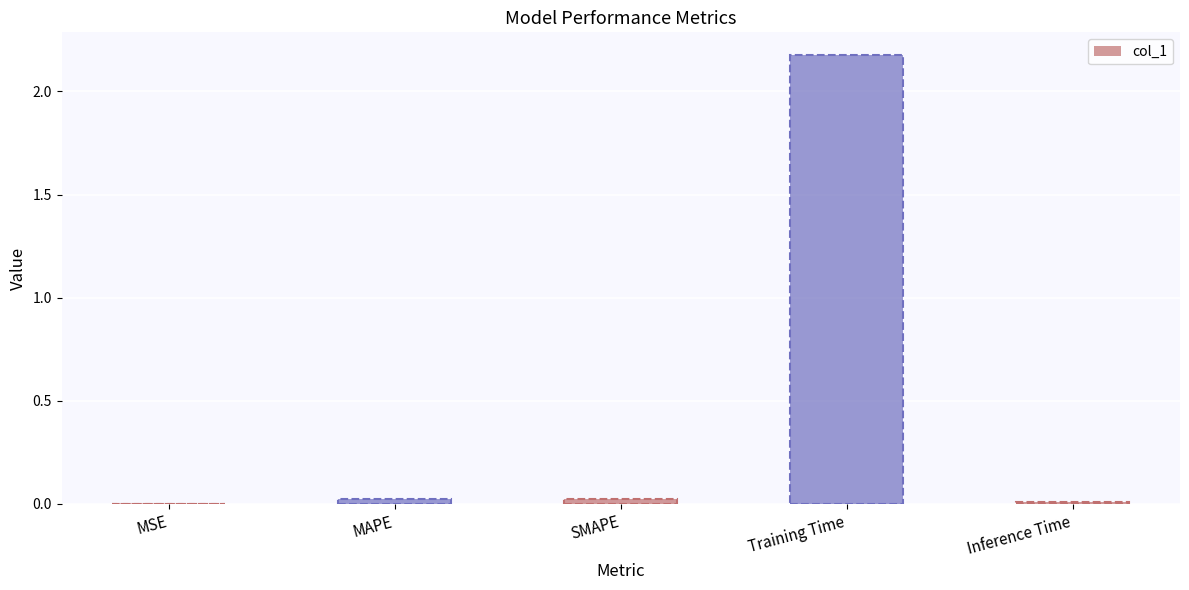

What is the value of the 4th bar from the left?

2.2